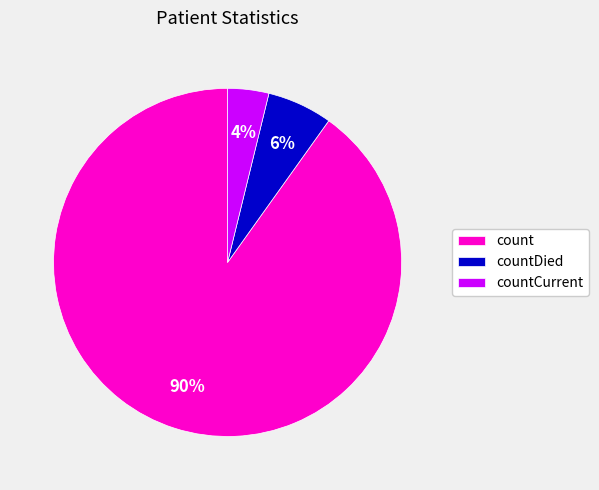

Which slice is the largest?

count